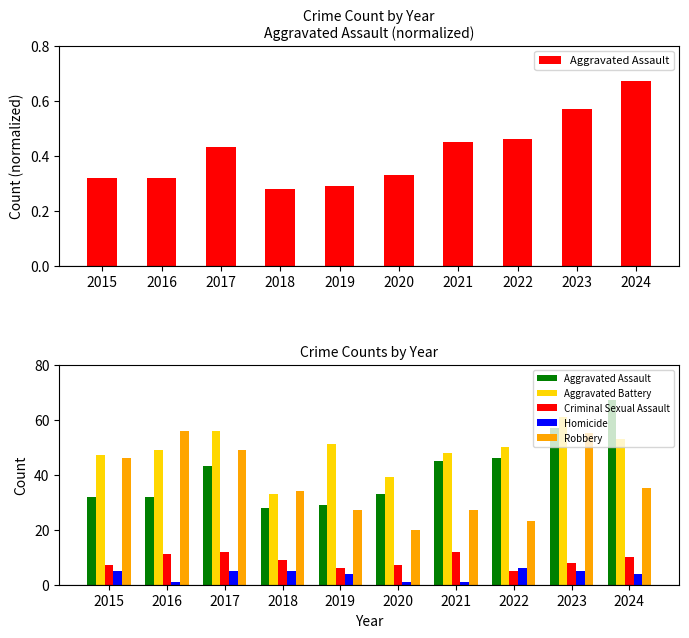

List the series in order of their peak value, highest first.

Aggravated Assault, Aggravated Battery, Robbery, Criminal Sexual Assault, Homicide